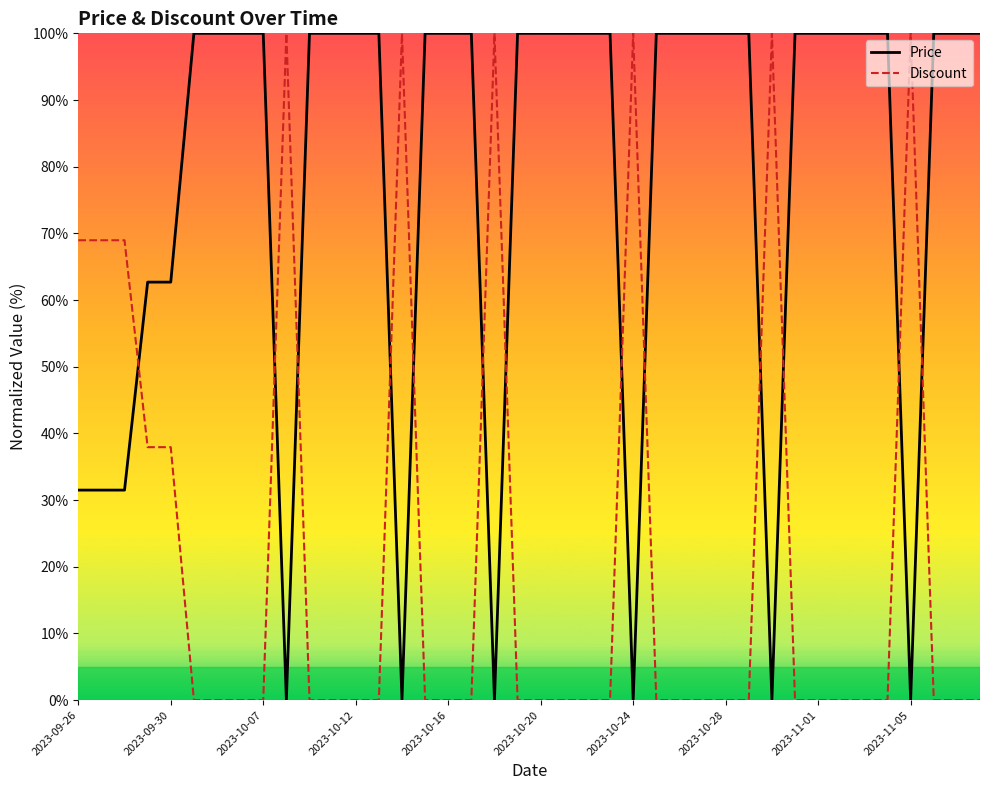

What is the difference between the maximum and minimum values in the Discount series?

100.0